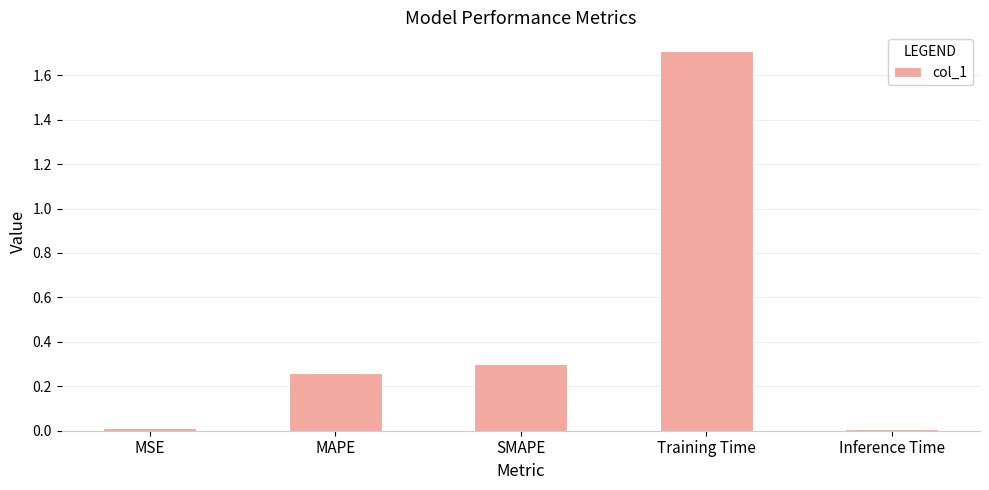

What is the average value?

0.5